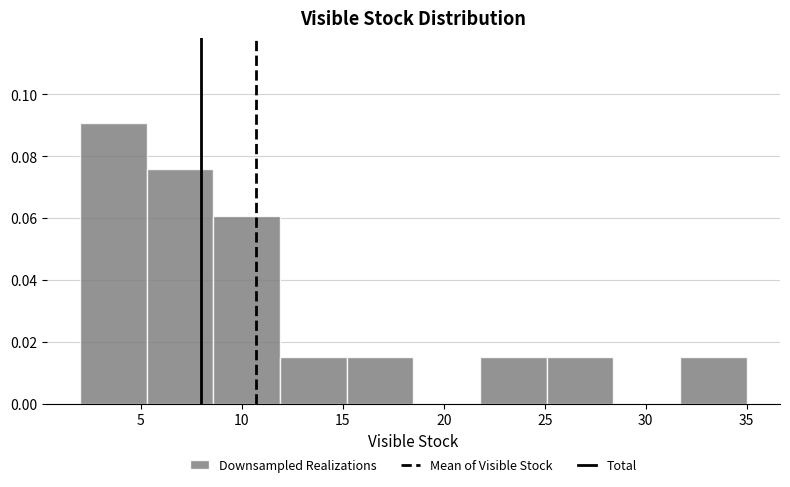

What is the height of the bar covering 2.0 to 5.3 on the x-axis? Neither the bar edges nor the heights are printed on the chart, so give them approximately, as read against the axes.

0.090